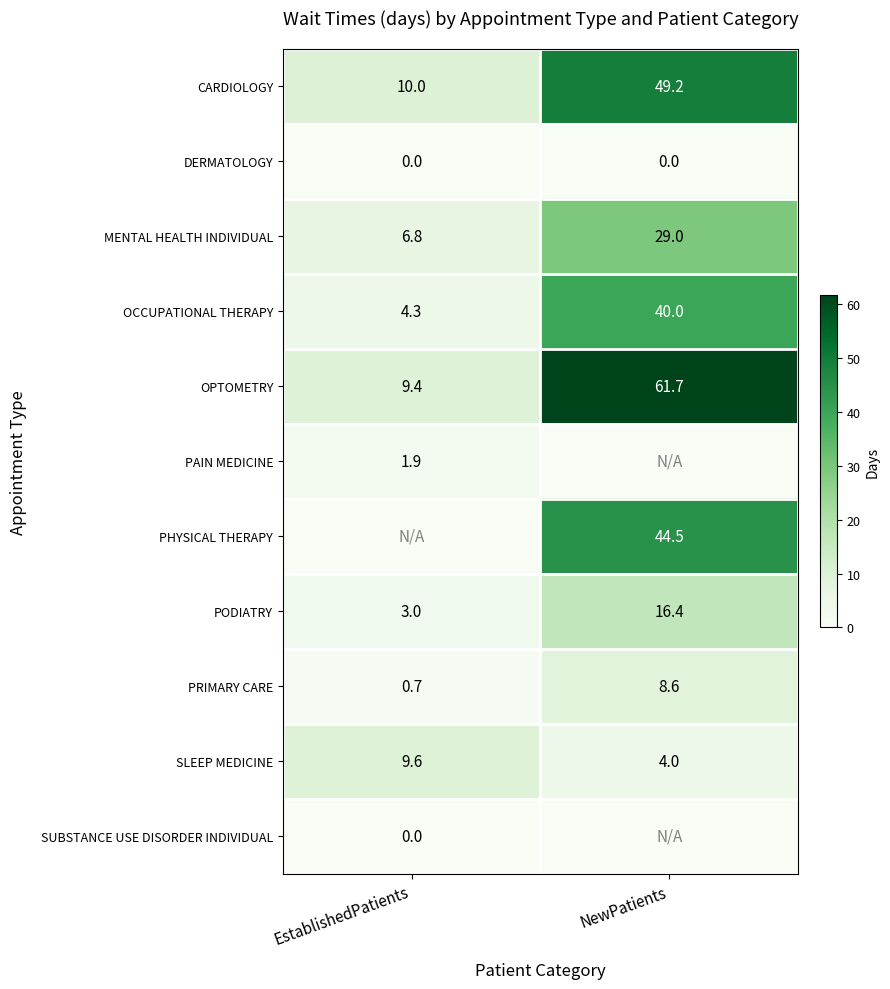

At which category is the sum across all series the highest?

NewPatients